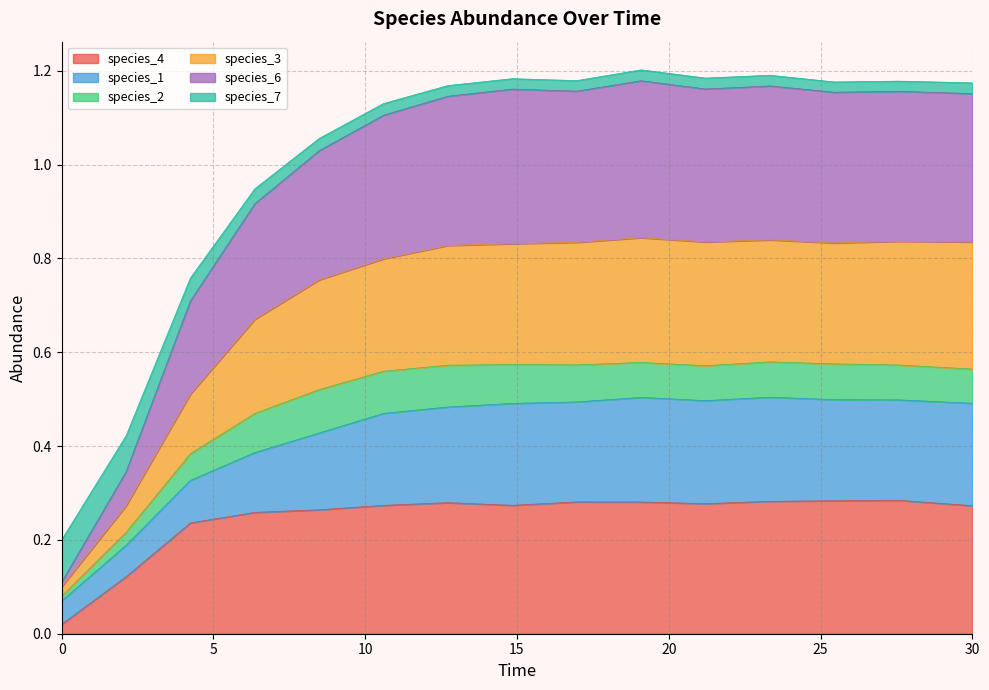

At how many categories does at least one series exceed 1?

11